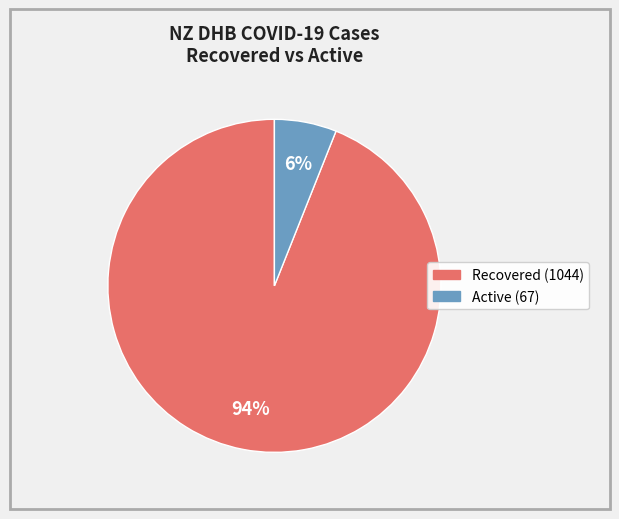

Is there any slice that represents more than half of the pie?

Yes